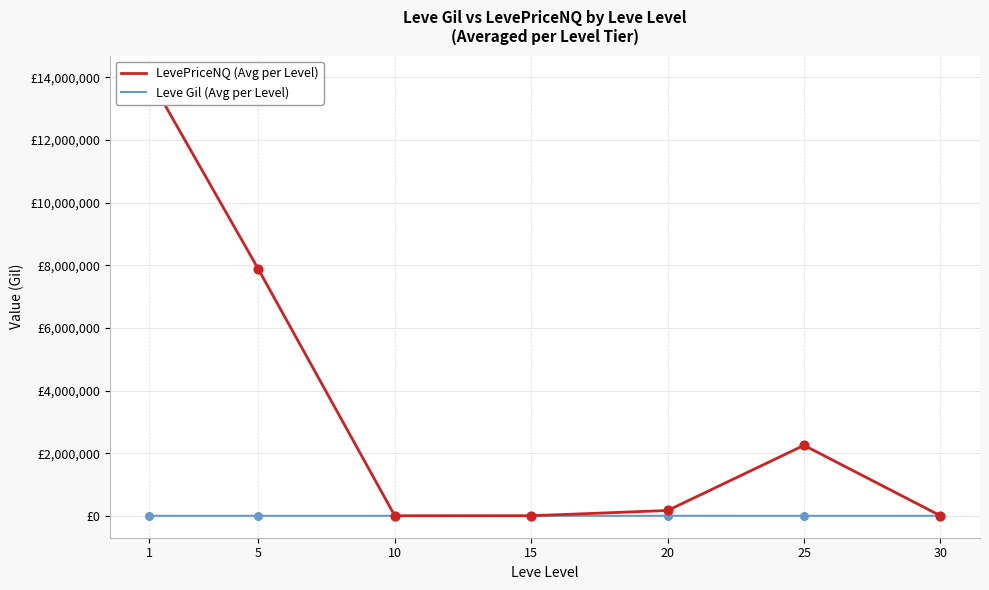

Which series has the largest Y range (max minus min)?

LevePriceNQ (Avg per Level)